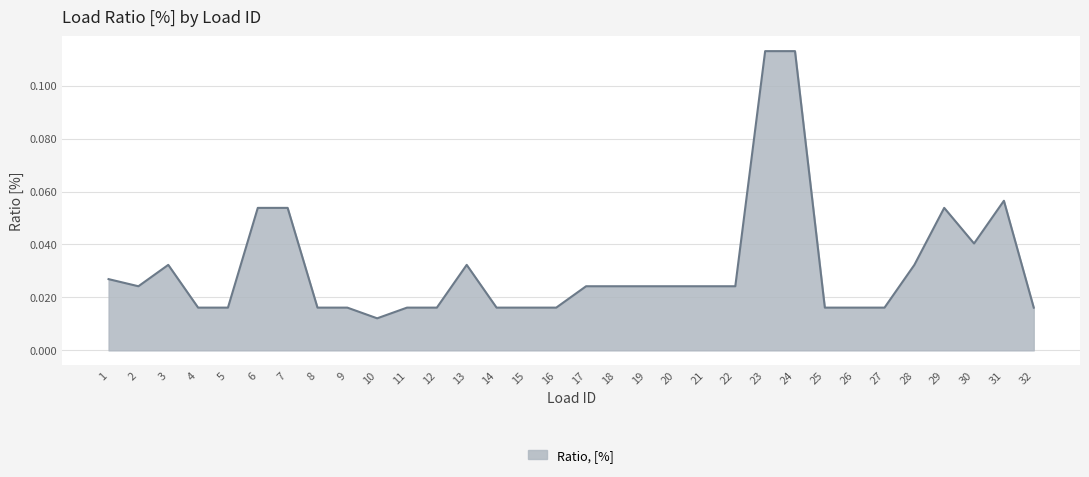

Which has a higher value, 13 or 20?

13